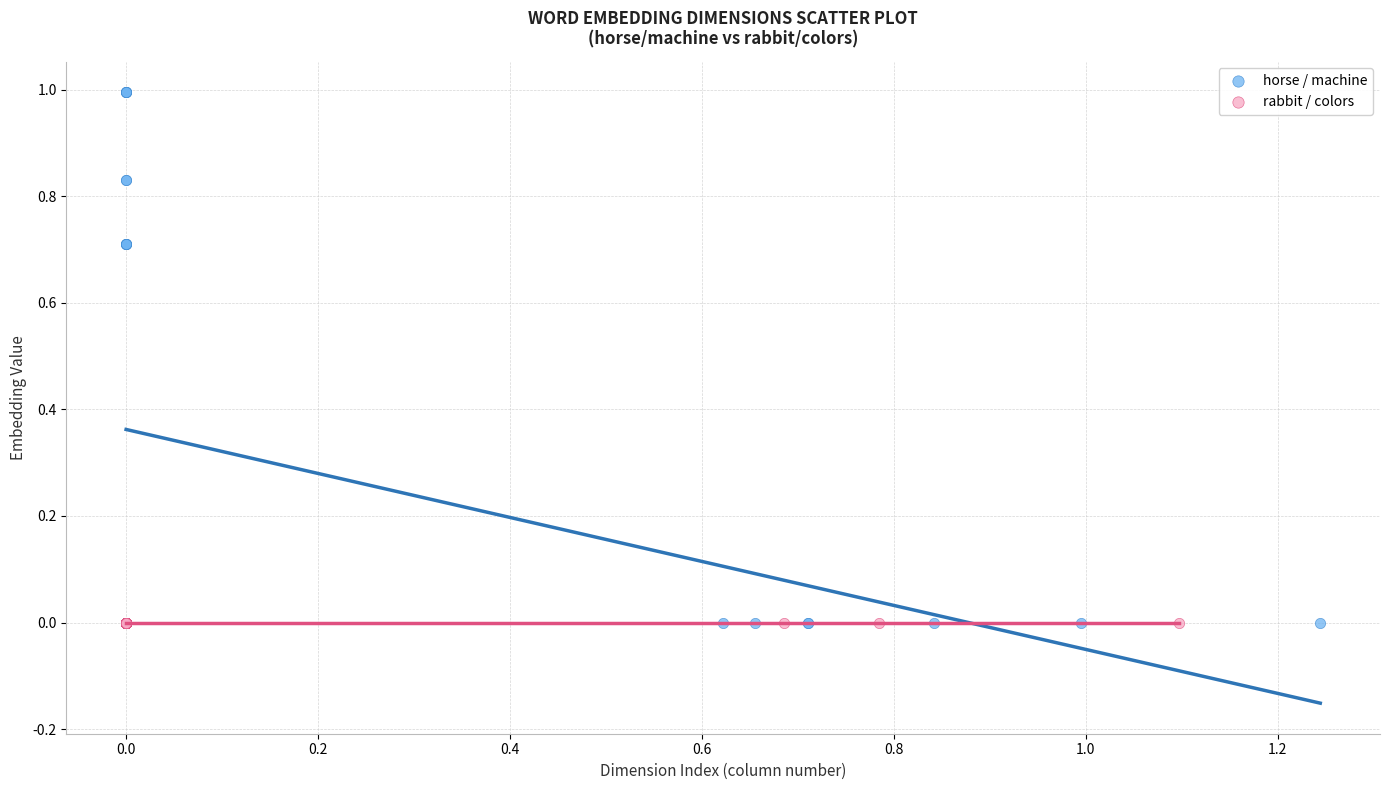

Which series has the widest spread of Y values?

horse / machine